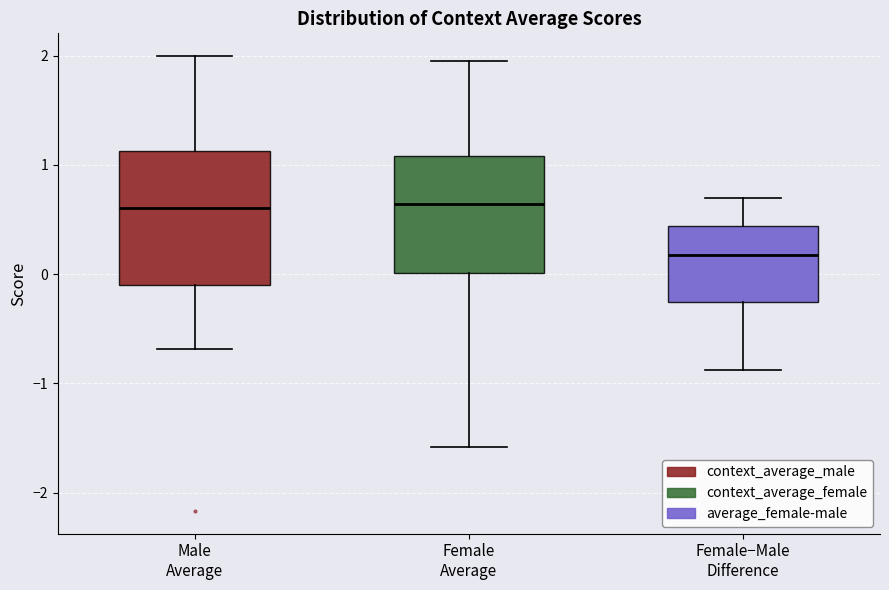

Reading left to right, transcribe this box plot: for each box, give where its median line is, the range the box spans, and where its two whiskers end, as read against the y-axis. The values are not printed on the chart, so give them approximately, as read against the axis.

Male Average: median 0.6, box -0.1 to 1.1, whiskers -0.7 to 2.0
Female Average: median 0.6, box 0.0 to 1.1, whiskers -1.6 to 2.0
Female−Male Difference: median 0.2, box -0.3 to 0.4, whiskers -0.9 to 0.7